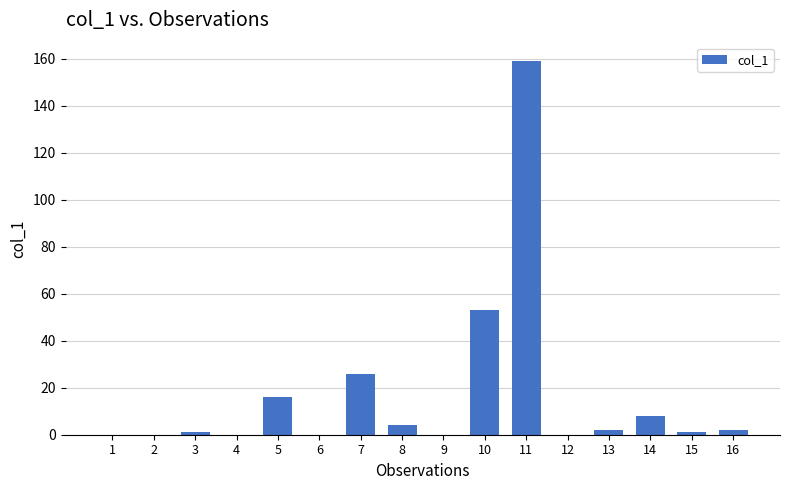

What is the change in value from 3 to 5?

+15